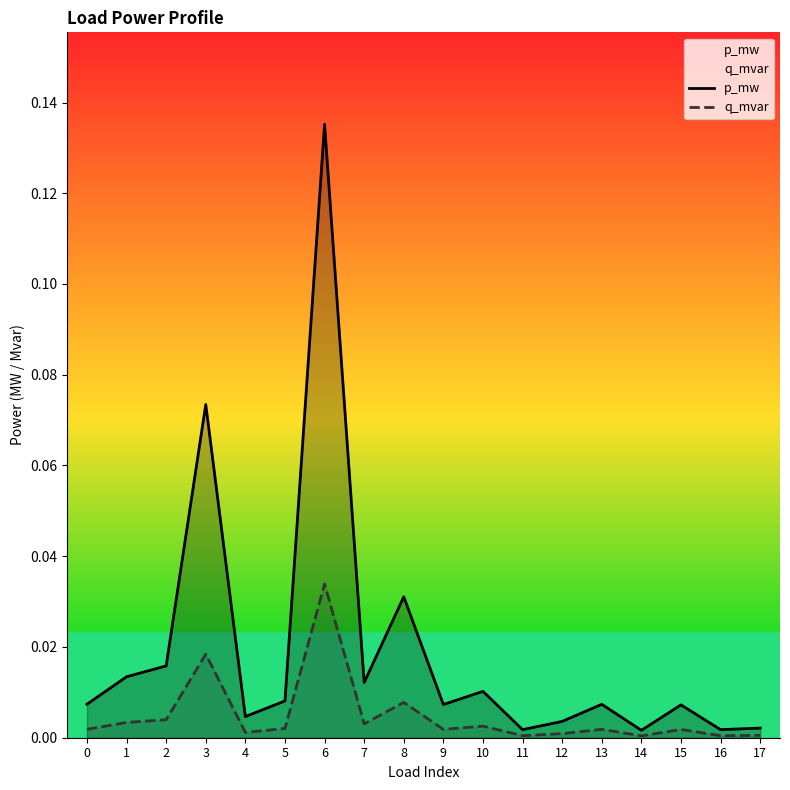

Between 0 and 15, which series saw the biggest shift?

p_mw